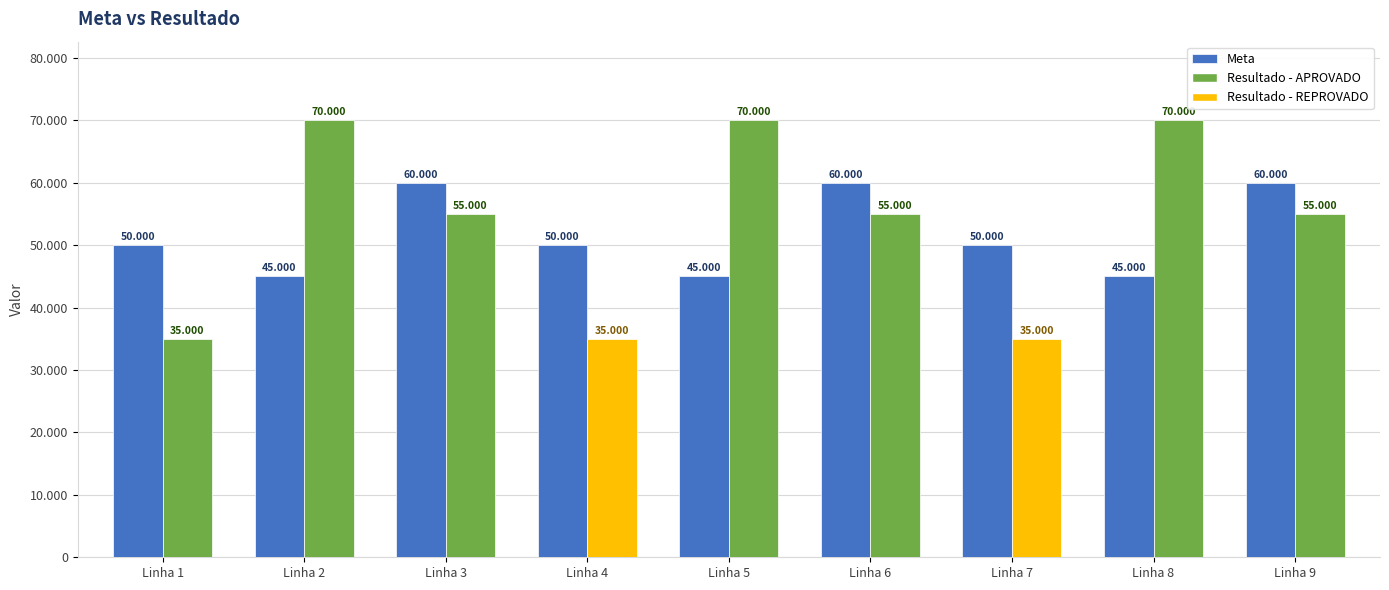

Is it true that the value at Linha 2 is 77567?

False